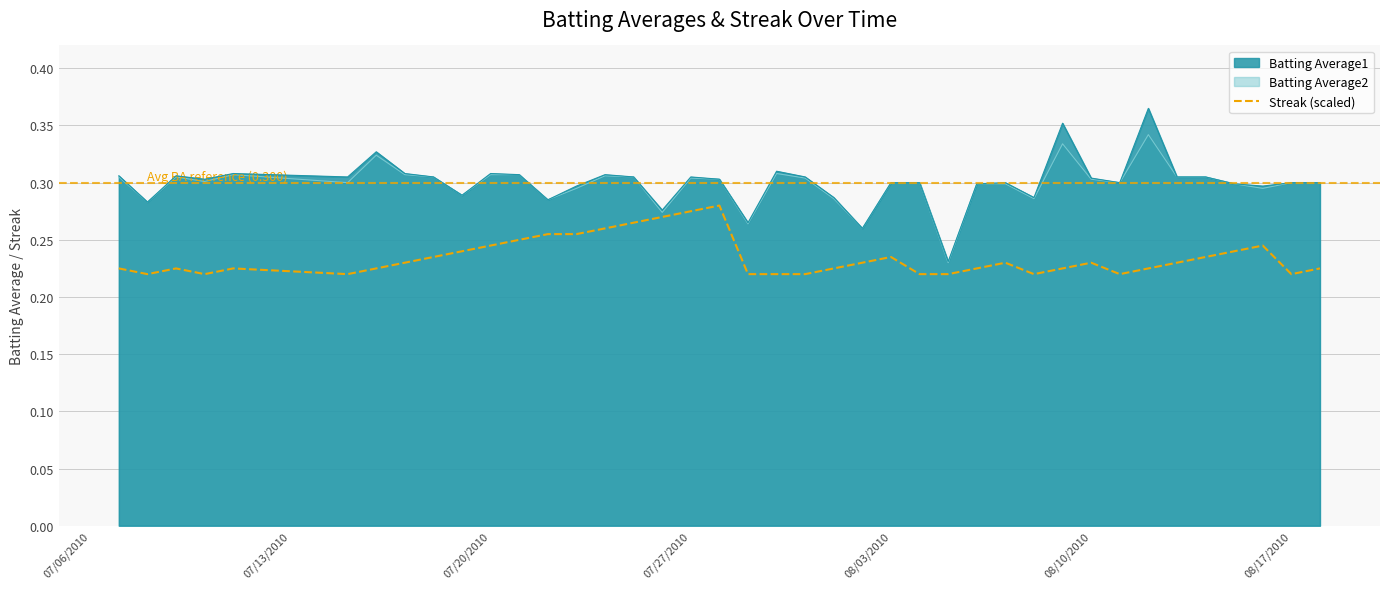

What is the minimum value shown in the chart?

0.2